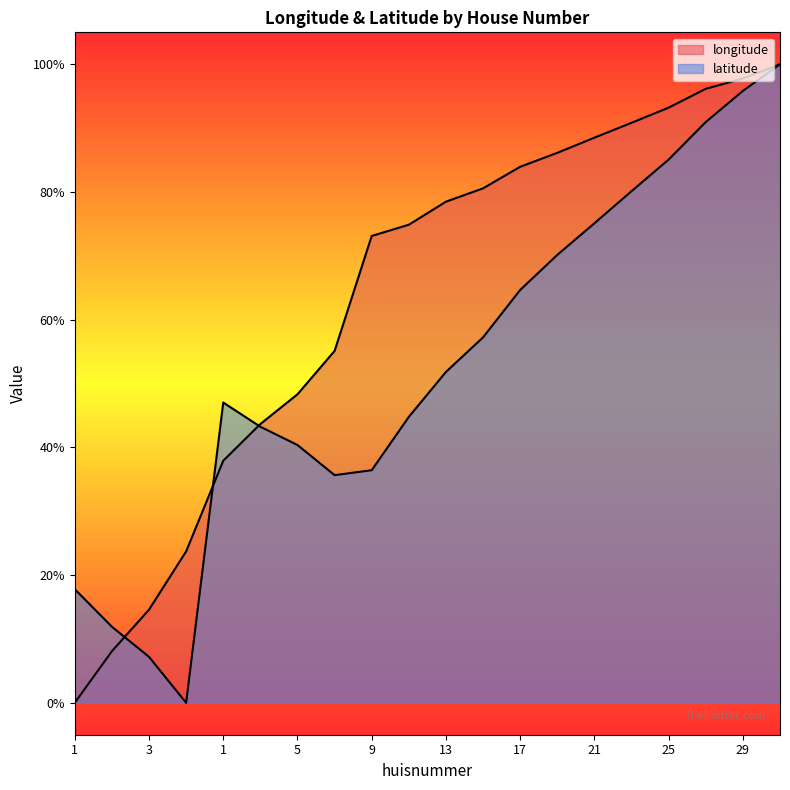

What is the label of the 3rd point from the left?

3